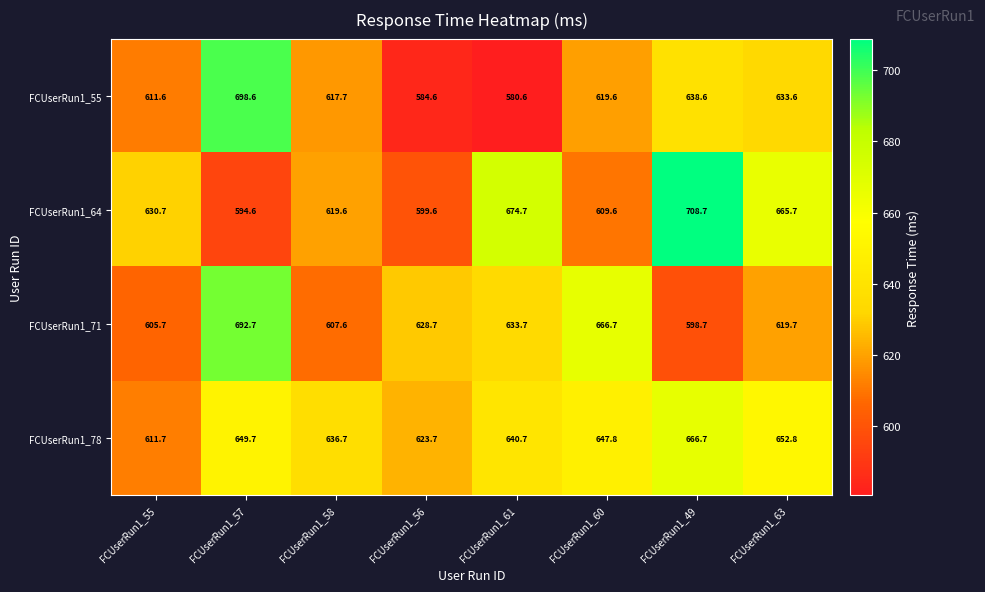

What is the difference between the FCUserRun1_55 values at FCUserRun1_63 and FCUserRun1_58?

15.9